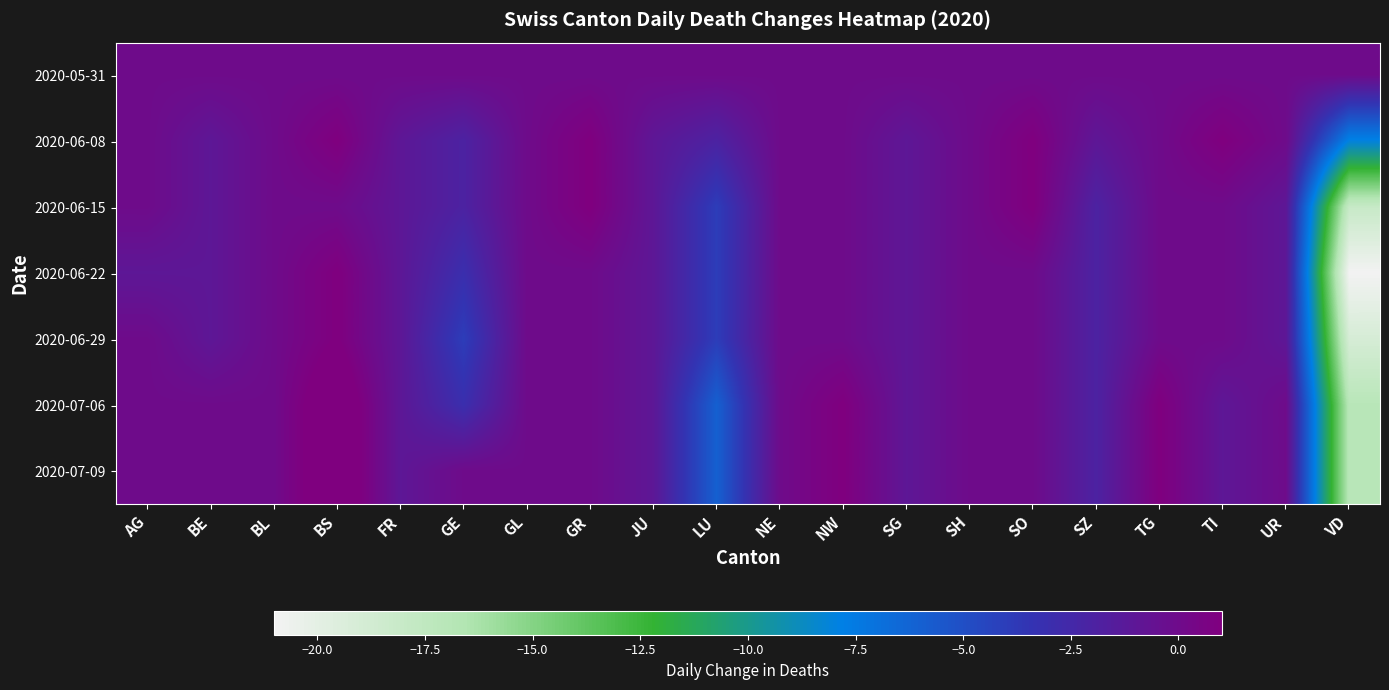

At FR, list the series in order from smallest to largest.

2020-06-08, 2020-06-15, 2020-06-22, 2020-06-29, 2020-07-06, 2020-07-09, 2020-05-31